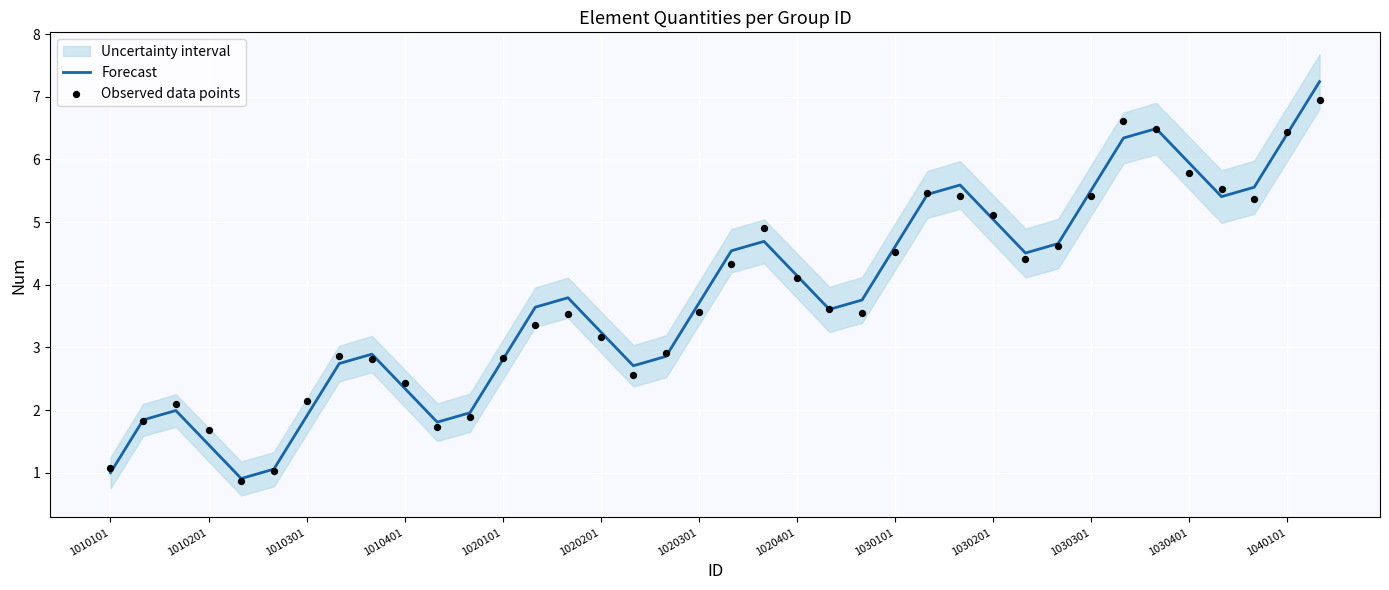

Which series reaches the maximum Y coordinate?

Forecast